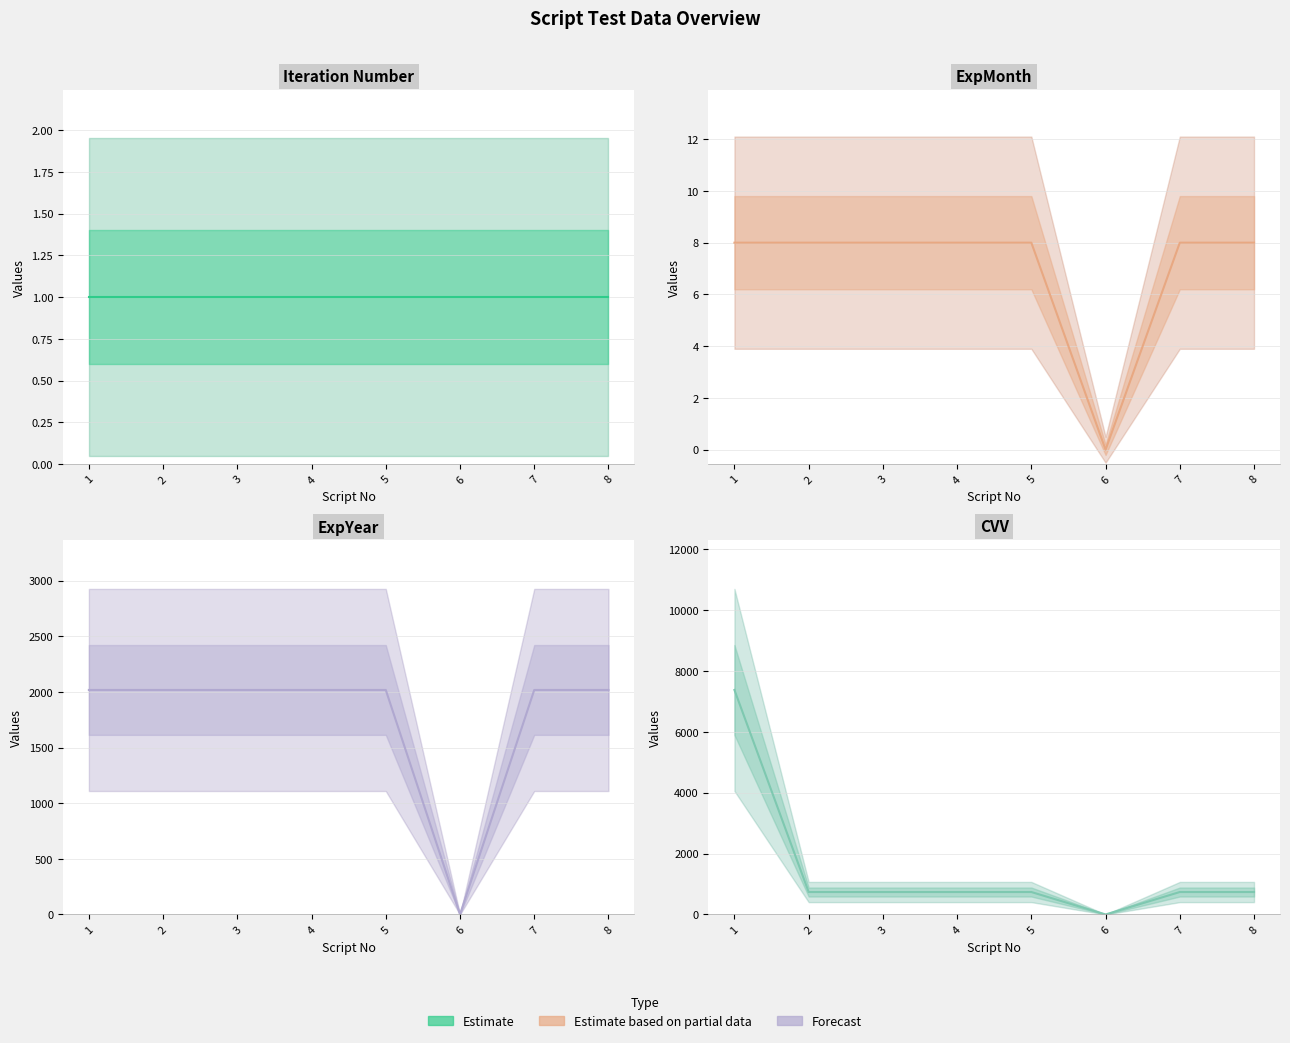

Reading left to right, what are all the values shown in this chart?

Iteration Number: 1=1	2=1	3=1	4=1	5=1	6=1	7=1	8=1
ExpMonth: 1=8	2=8	3=8	4=8	5=8	6=0	7=8	8=8
ExpYear: 1=2018	2=2018	3=2018	4=2018	5=2018	6=0	7=2018	8=2018
CVV: 1=7373	2=737	3=737	4=737	5=737	6=0	7=737	8=737